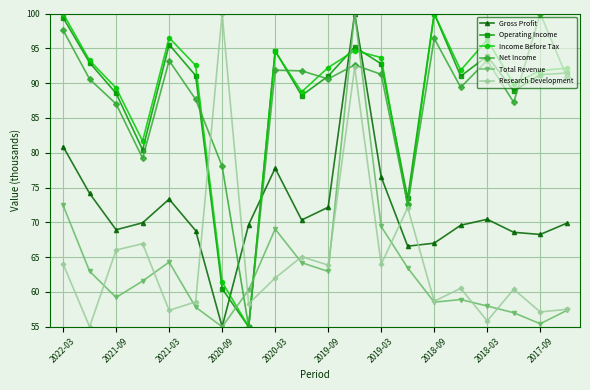

How many times do Gross Profit and Research Development cross each other?

4